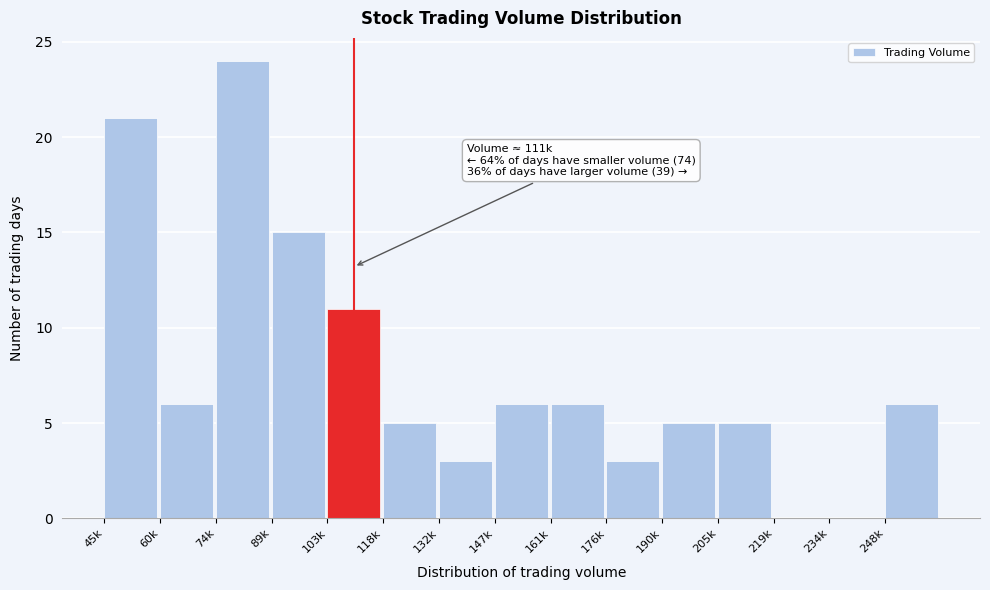

Reading right to left, list all the values displayed in this chart.

248k=6	234k=0	219k=0	205k=5	190k=5	176k=3	161k=6	147k=6	132k=3	118k=5	103k=11	89k=15	74k=24	60k=6	45k=21